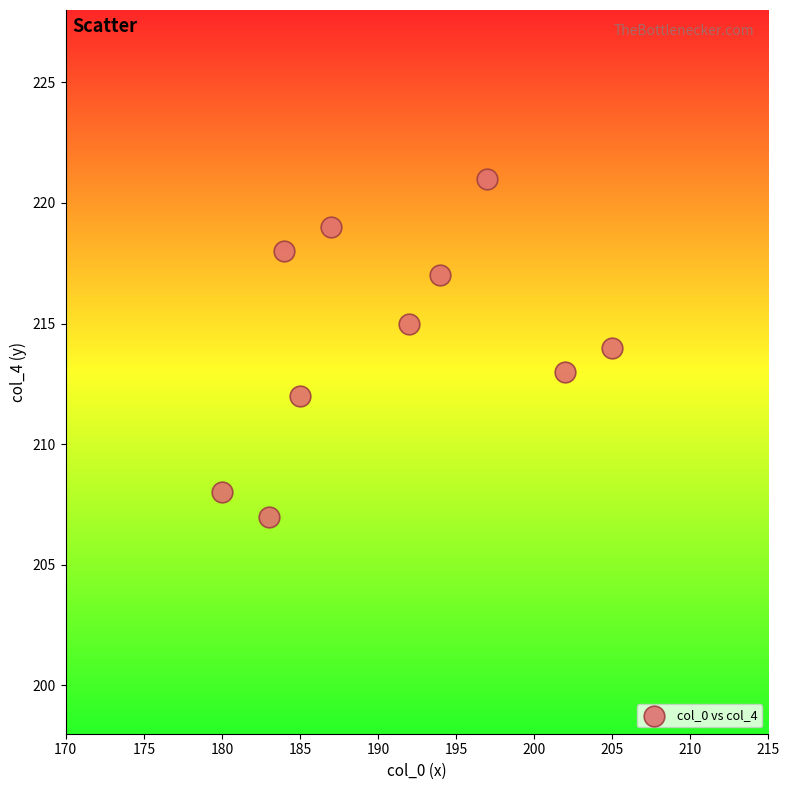

What is the average Y value?

214